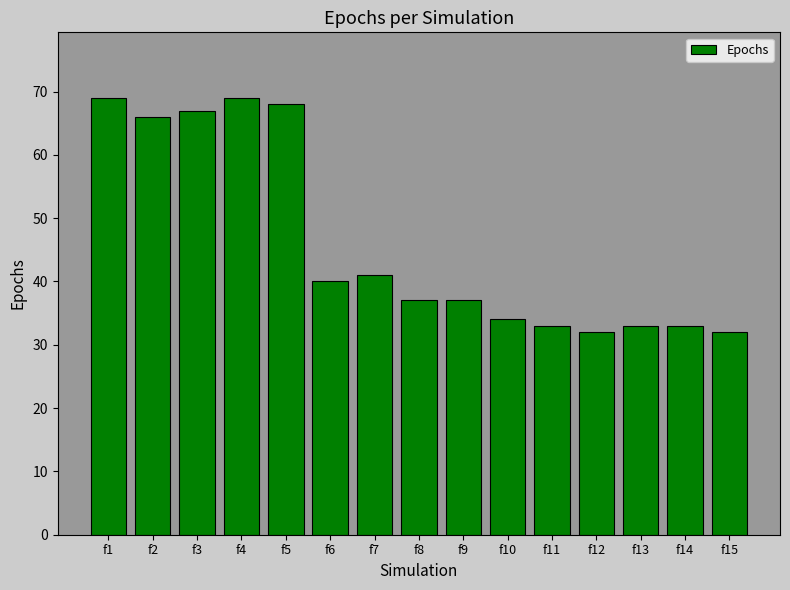

What is the value of the 15th bar from the left?

32